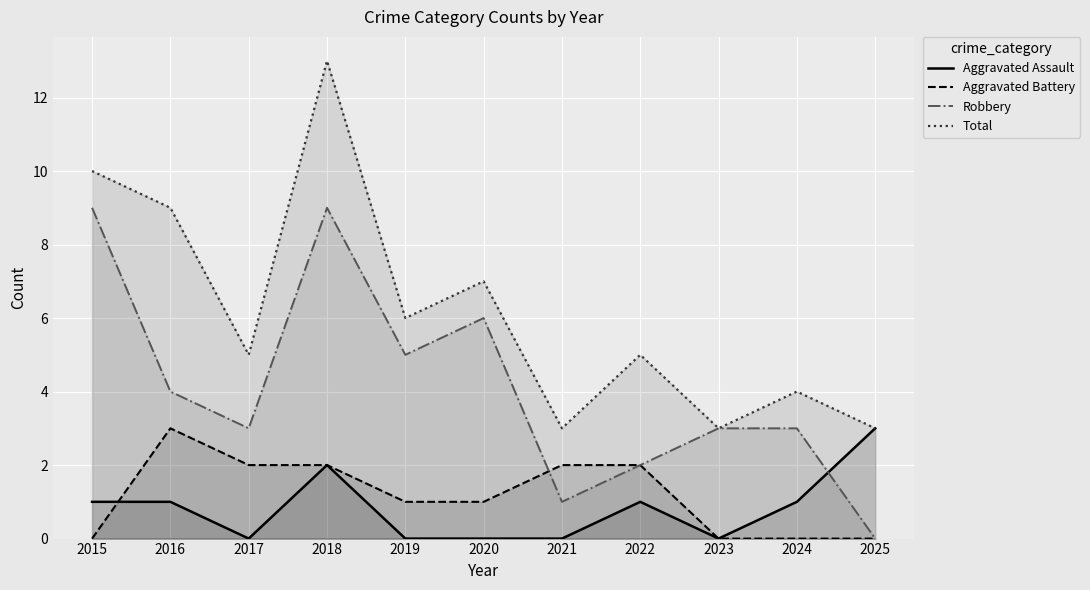

Where does the Total series first go above 5?

2015